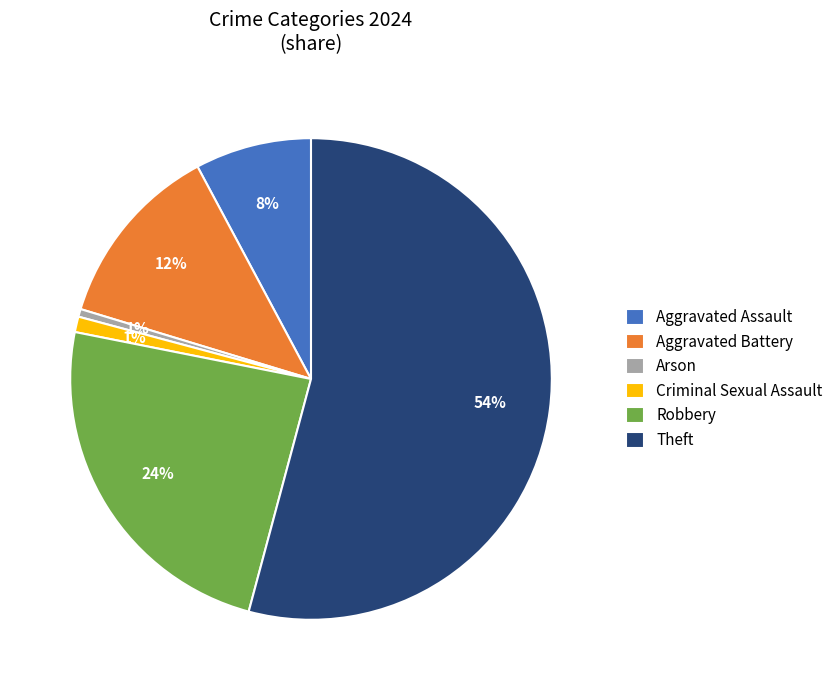

True or false: Criminal Sexual Assault accounts for 11% of the total.

False